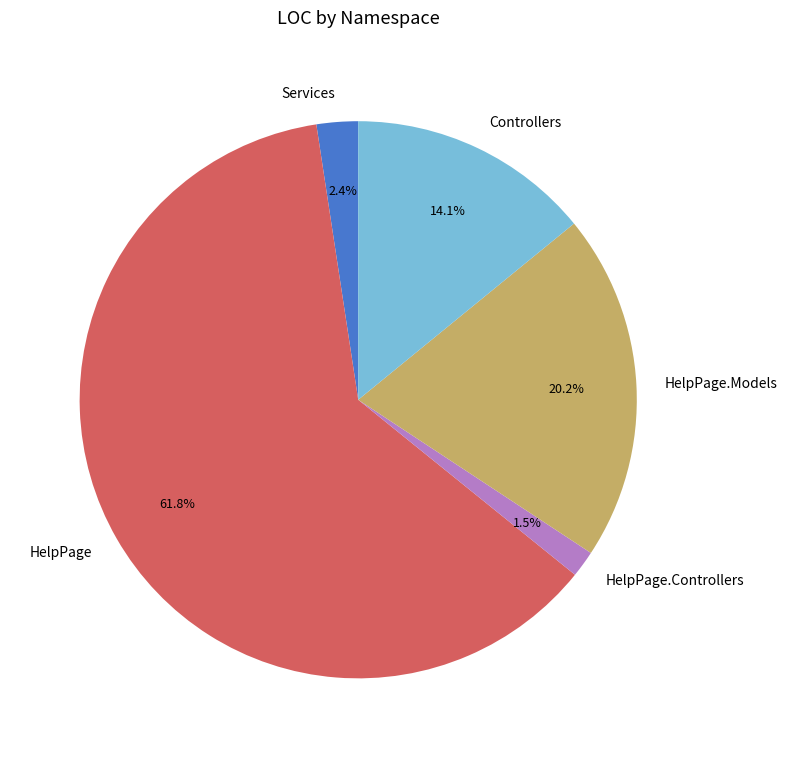

To the nearest percent, what is the average slice percentage?

20%